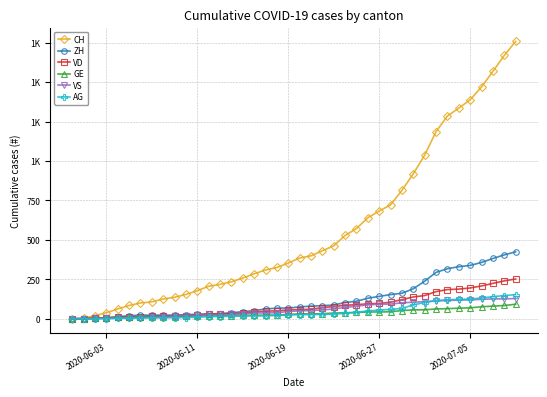

What are all the series names shown in the legend?

CH, ZH, VD, GE, VS, AG